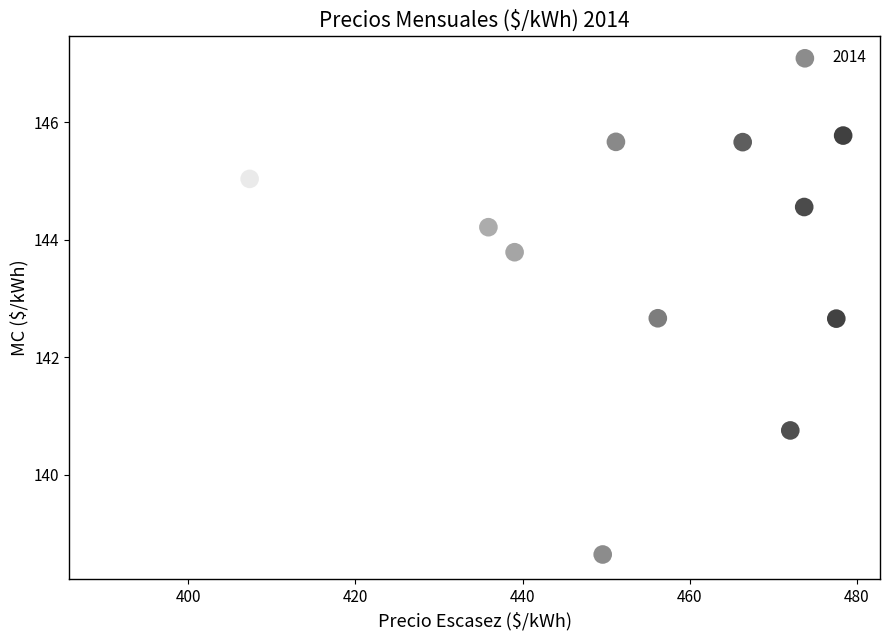

What is the range of Y values (max minus min)?

8.4